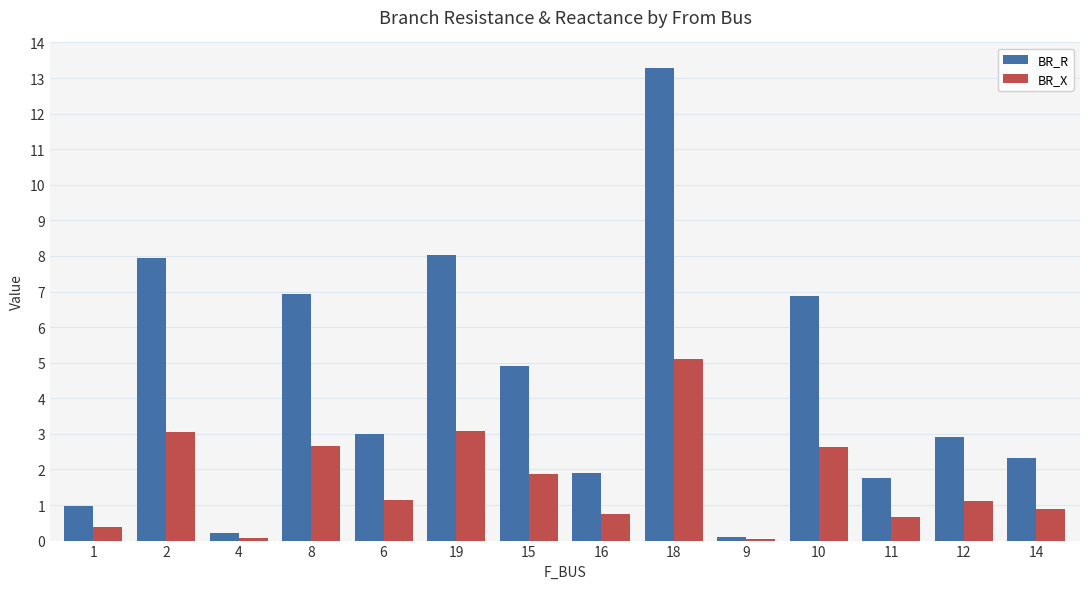

At which label does BR_R reach its peak?

18